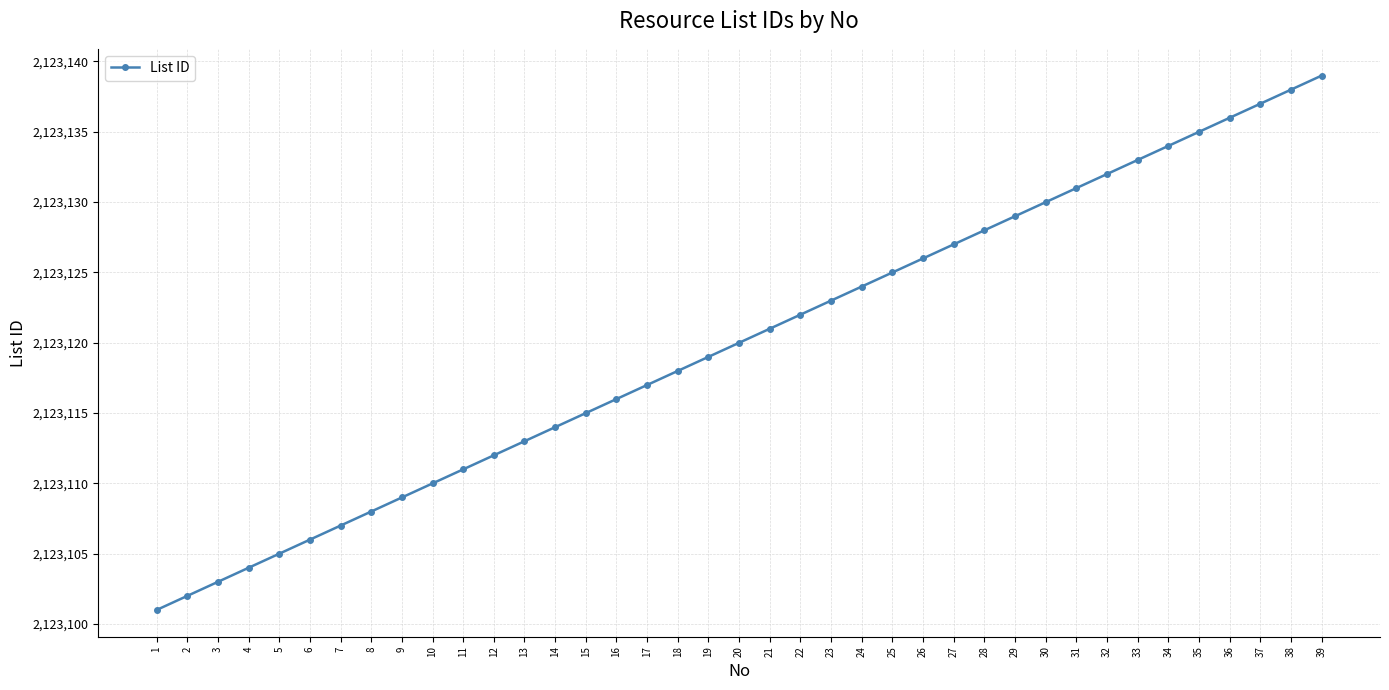

Is it true that the value at 21 is 2123121?

True